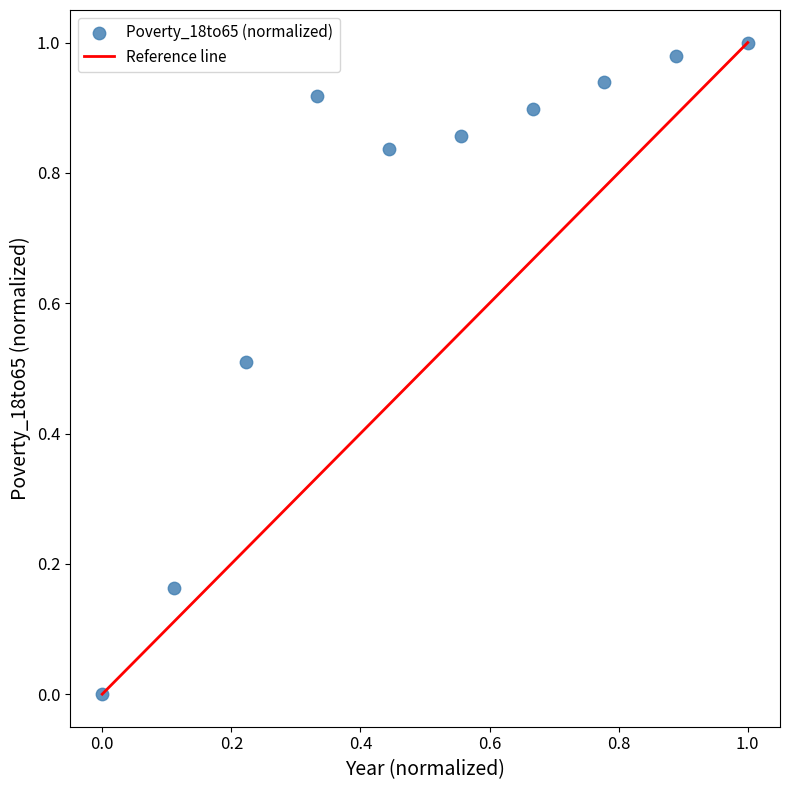

What is the average X value?

0.5